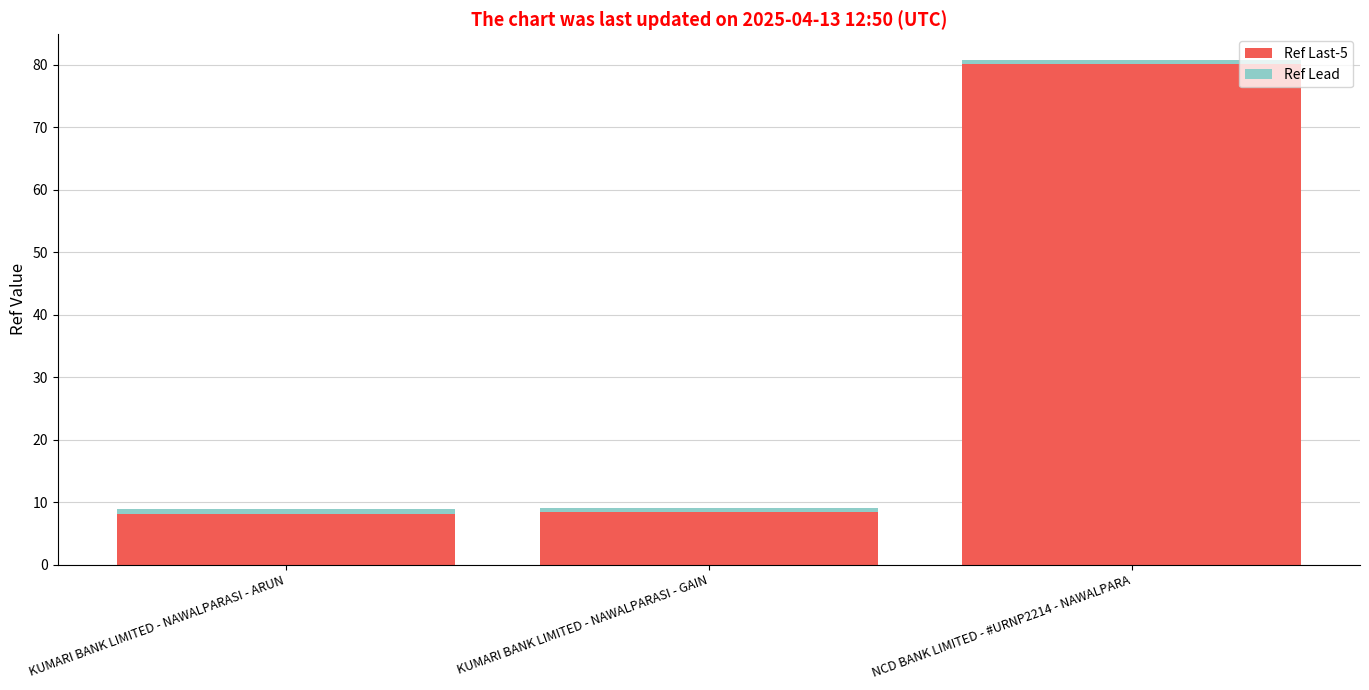

At which category is the sum across all series the highest?

NCD BANK LIMITED - #URNP2214 - NAWALPARA